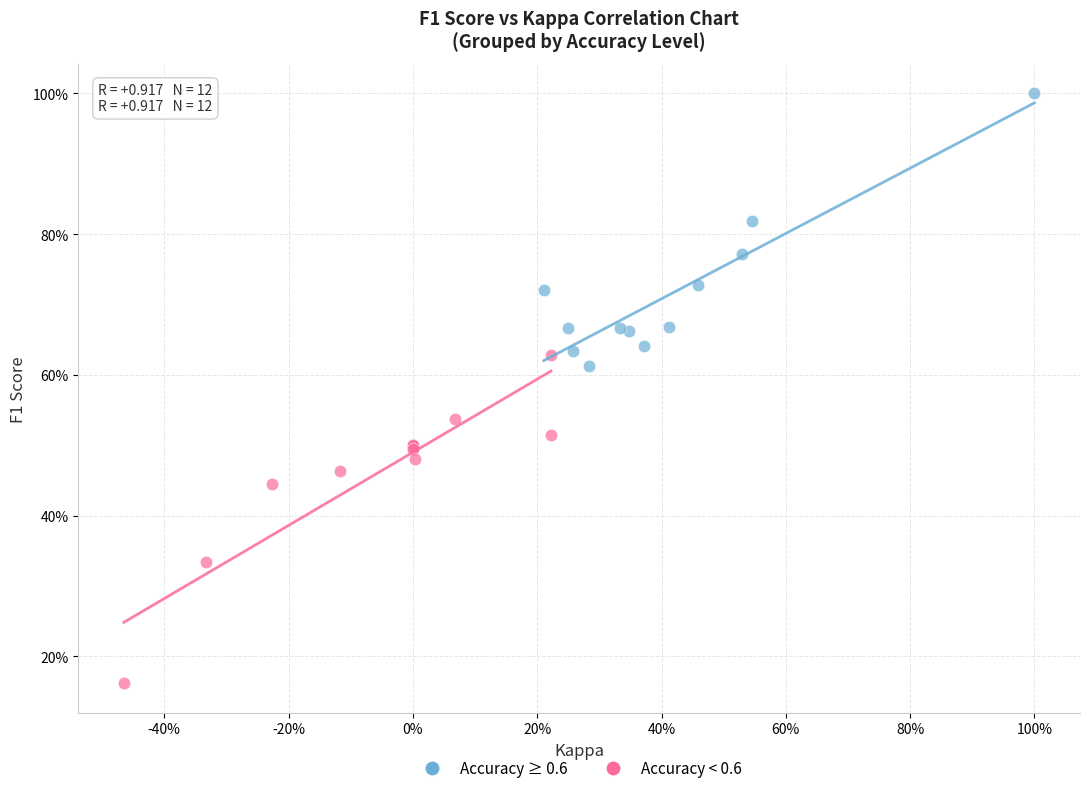

Which series contains the lowest Y value?

Accuracy < 0.6